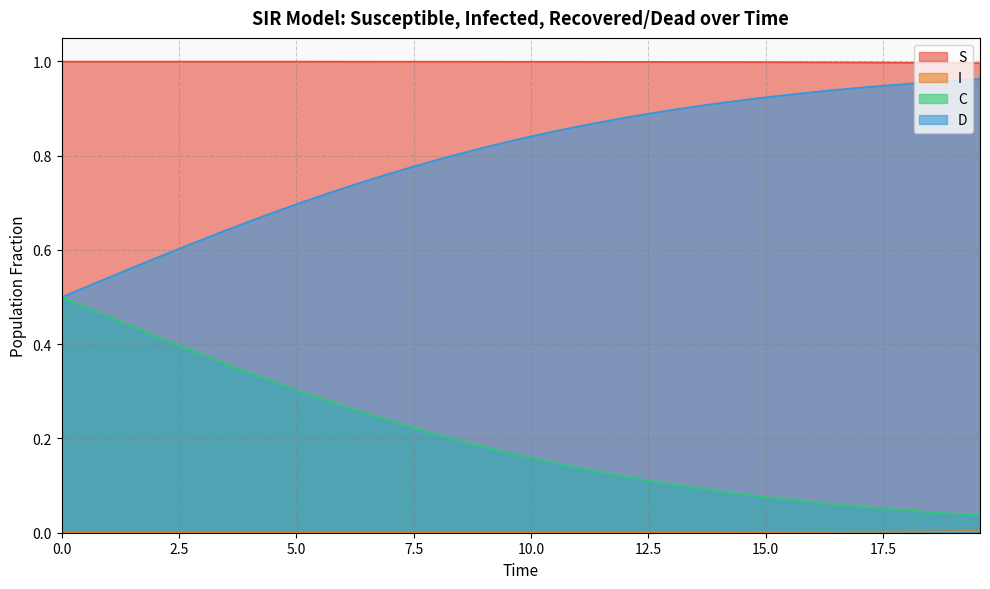

True or false: C and S cross at least once.

False